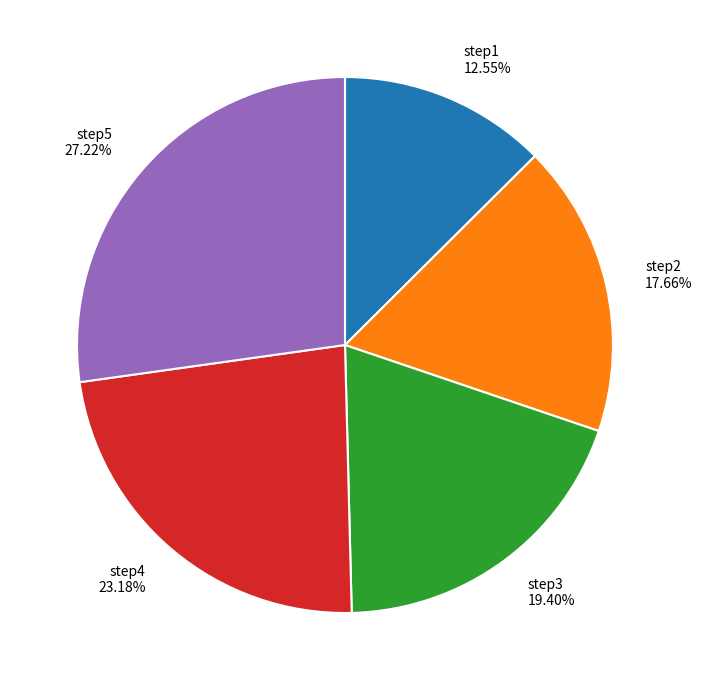

Count the number of slices in the pie.

5